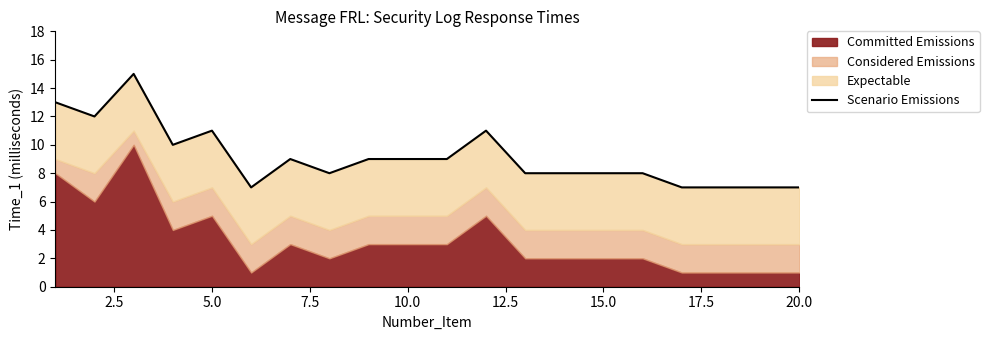

What is the smallest value displayed?

7